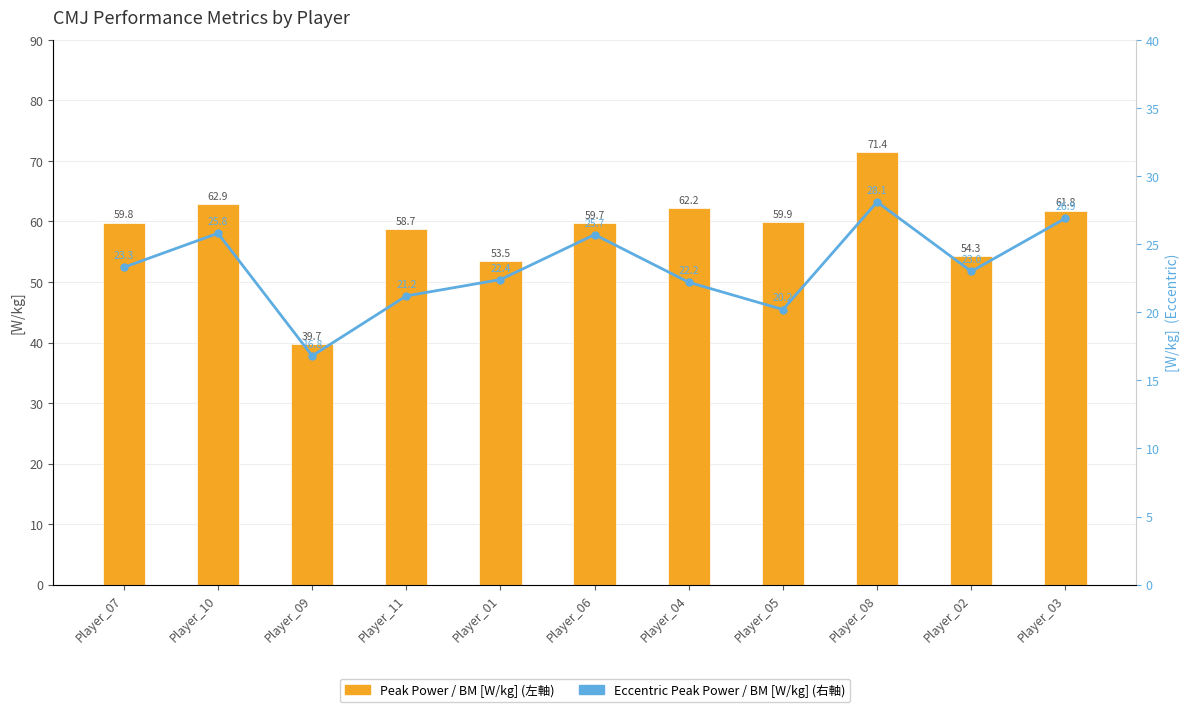

What is the average value of the Peak Power / BM [W/kg] series?

58.5